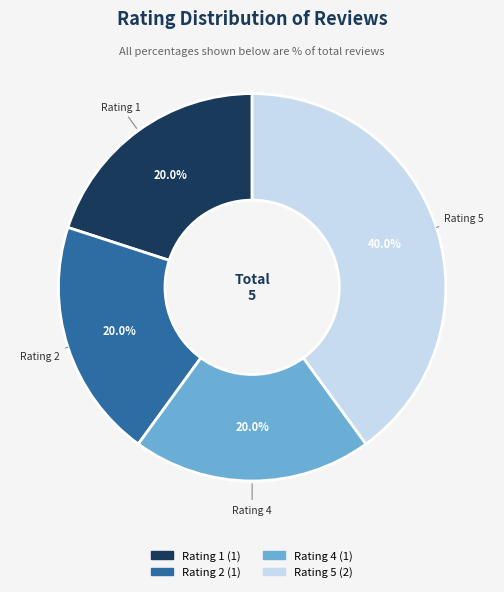

Is it true that Rating 4 is 20% of the pie?

True